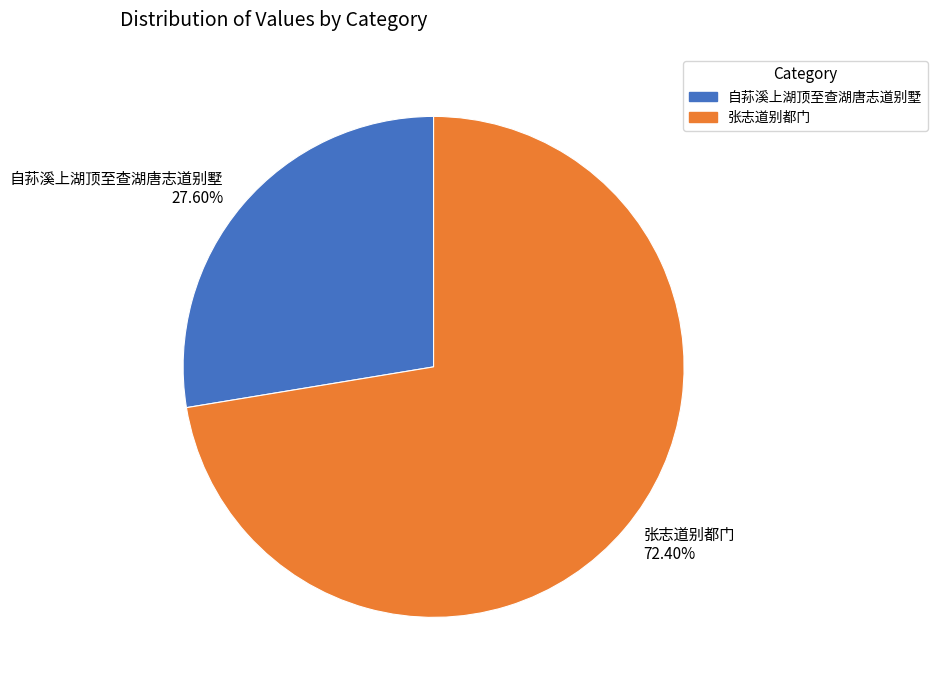

To the nearest percent, what is the combined percentage of 自荪溪上湖顶至查湖唐志道别墅 and 张志道别都门?

100%